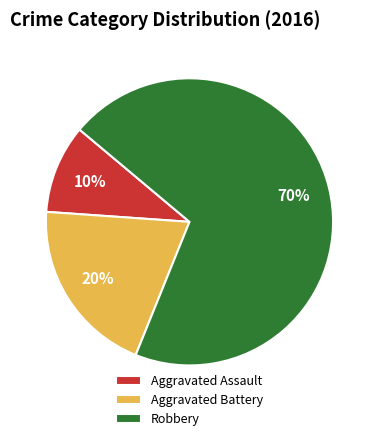

Approximately how many times larger is the value at Aggravated Battery compared to Aggravated Assault?

2.0